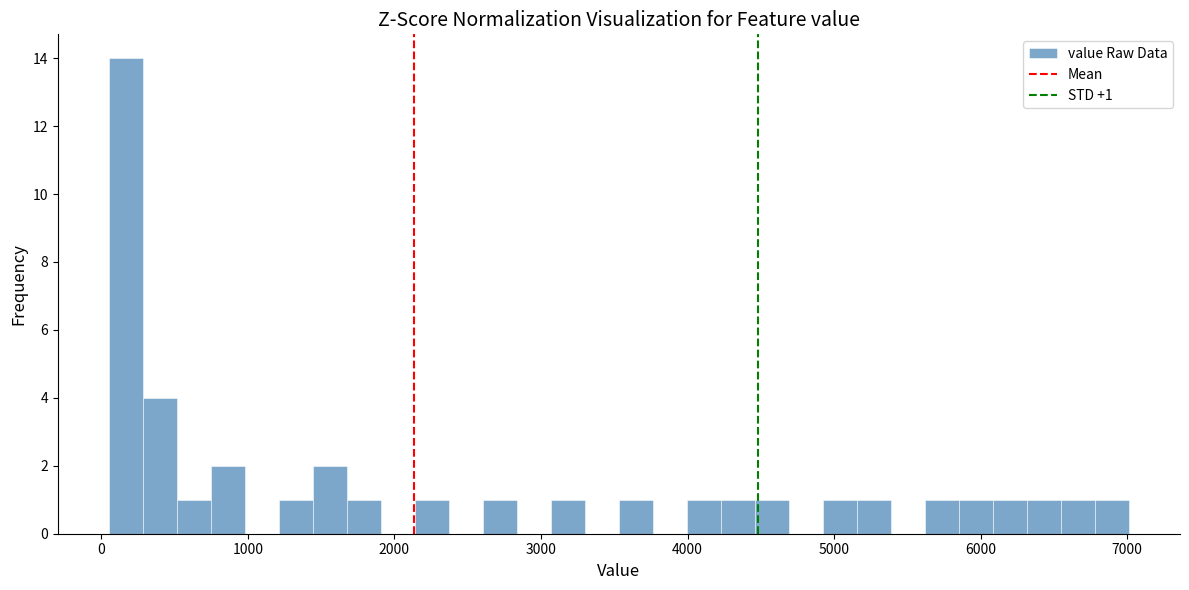

Read against the x-axis, roughly where is the centre of the tallest bar?

200